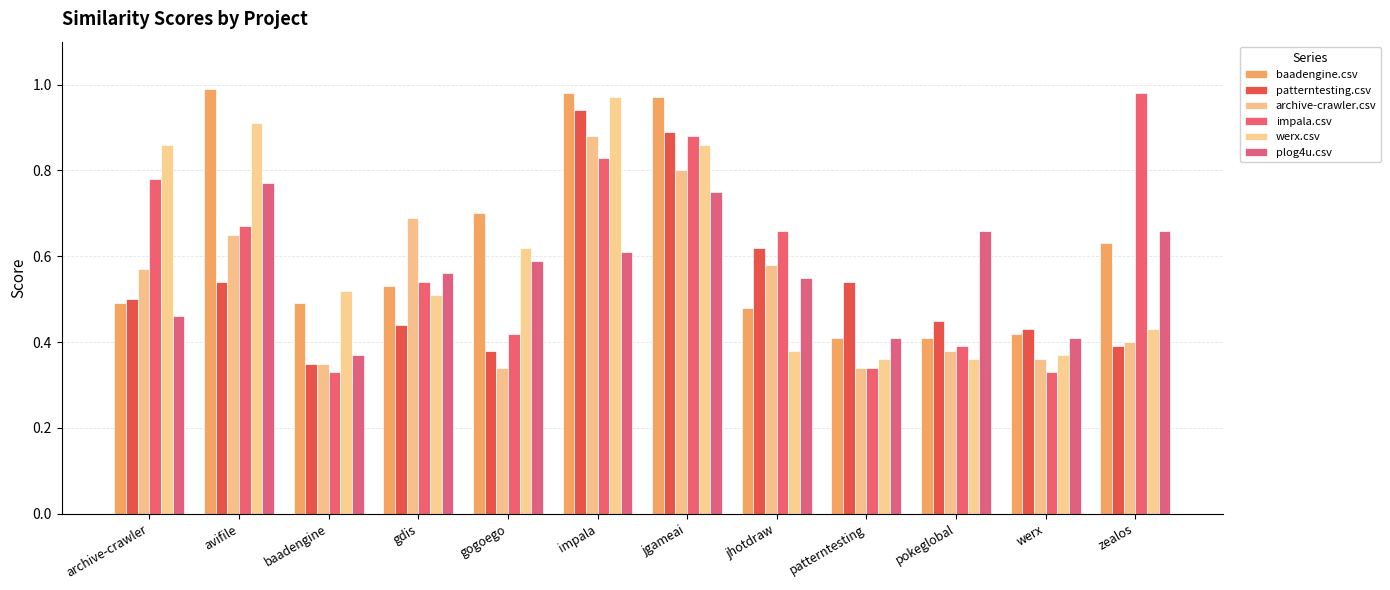

What is the label of the 11th bar from the right?

avifile